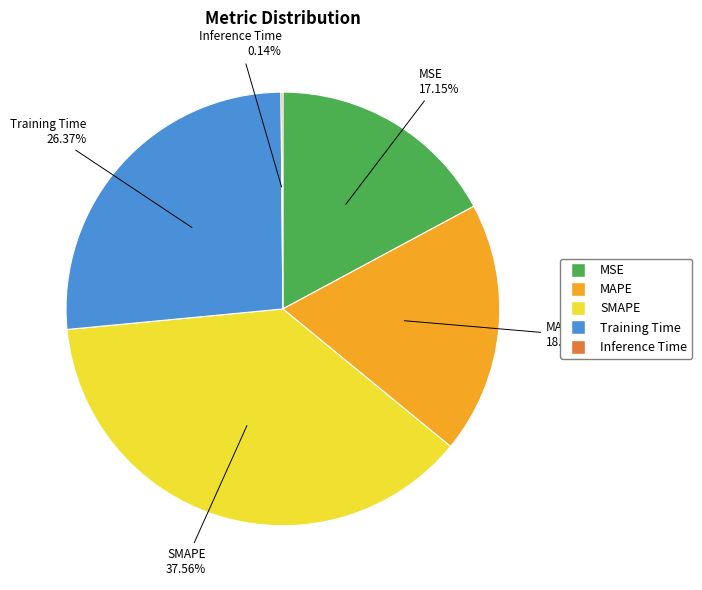

Which slice is the largest?

SMAPE